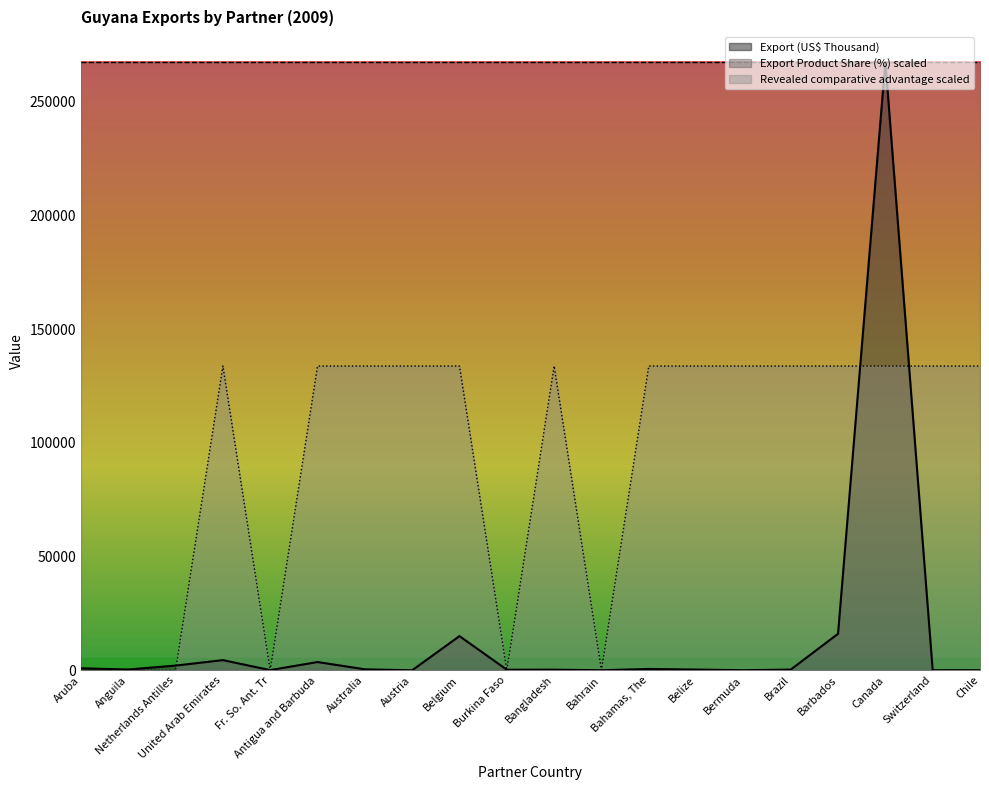

How many interior local valleys does the Revealed comparative advantage series have?

3